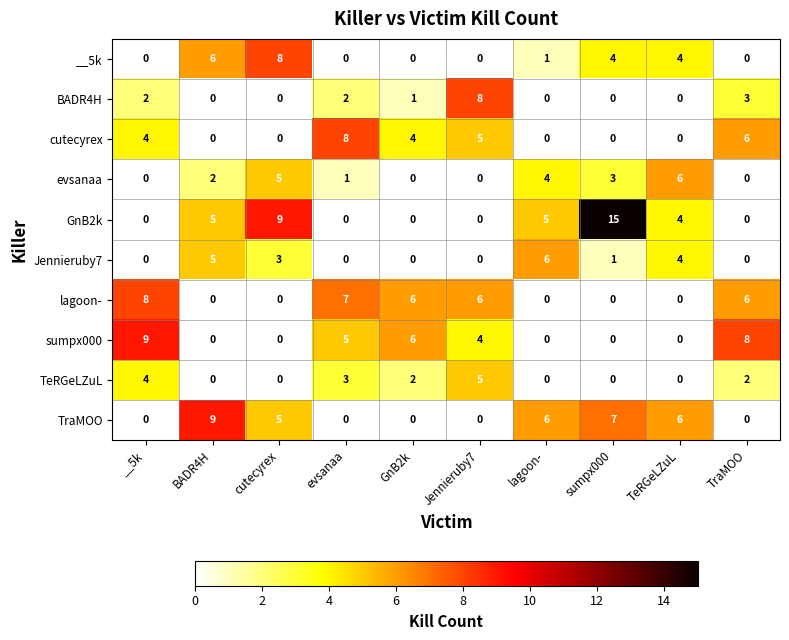

How many values in BADR4H are above zero?

5